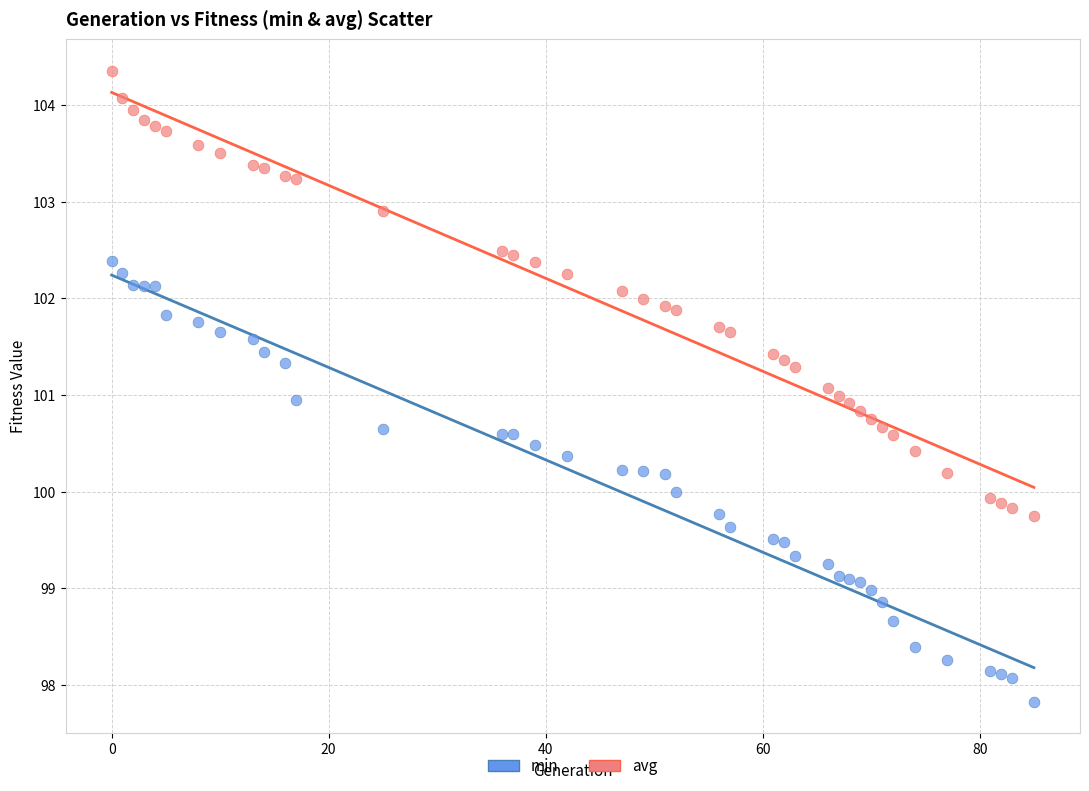

Across all data points, what is the range of Y values (max minus min)?

6.5